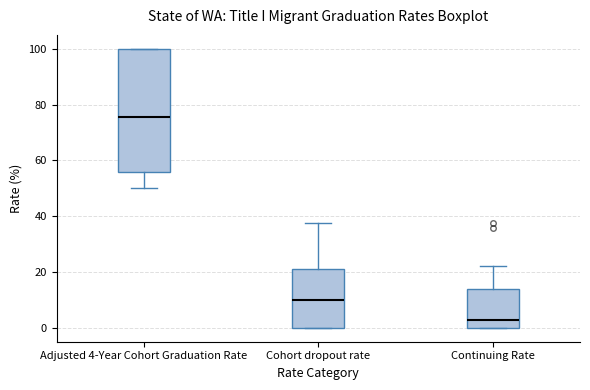

Reading left to right, transcribe this box plot: for each box, give where its median line is, the range the box spans, and where its two whiskers end, as read against the y-axis. The values are not printed on the chart, so give them approximately, as read against the axis.

Adjusted 4-Year Cohort Graduation Rate: median 76, box 56 to 100, whiskers 50 to 100
Cohort dropout rate: median 10, box 0 to 22, whiskers 0 to 38
Continuing Rate: median 2, box 0 to 14, whiskers 0 to 22